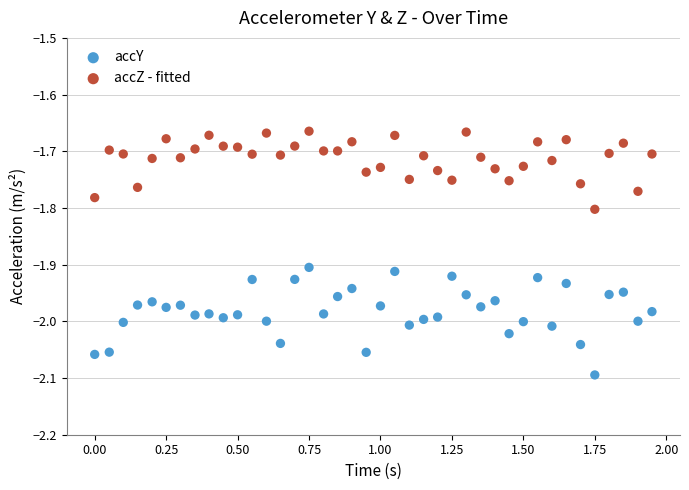

Across all data points, what is the range of Y values (max minus min)?

0.4